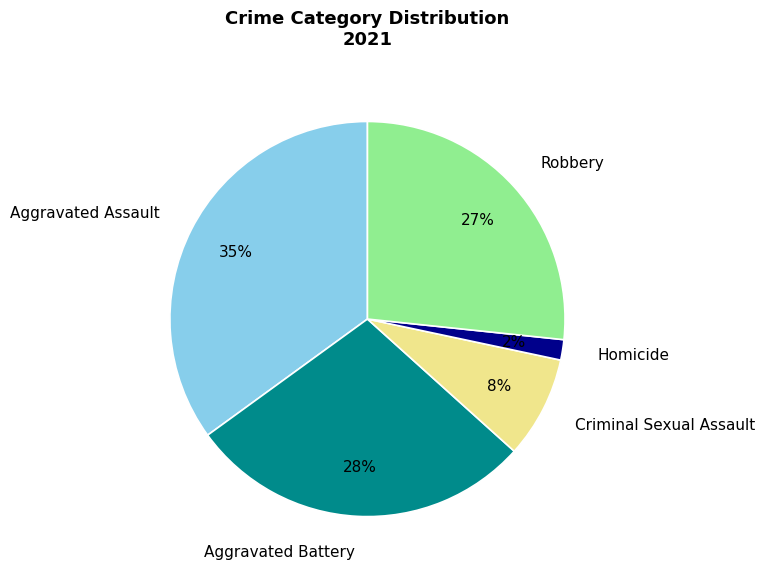

Count the number of slices in the pie.

5